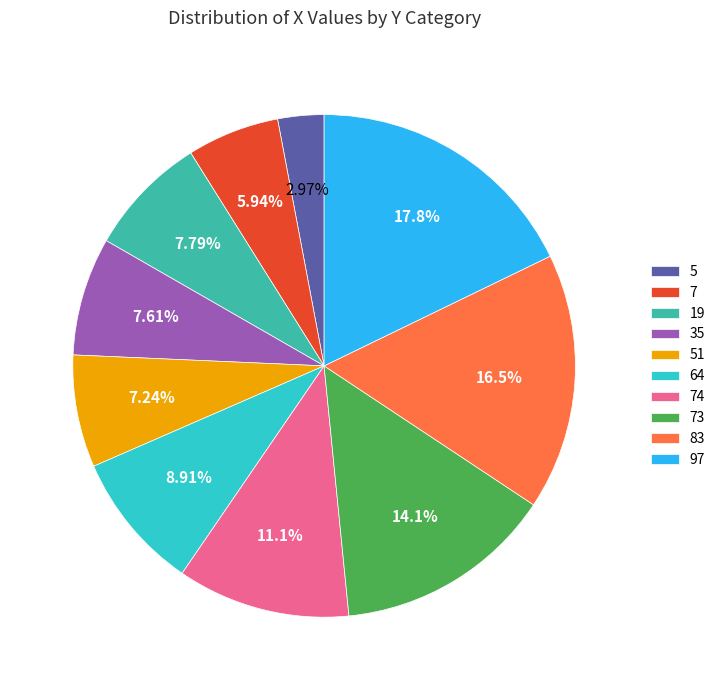

To the nearest percent, what portion does 83 represent?

17%